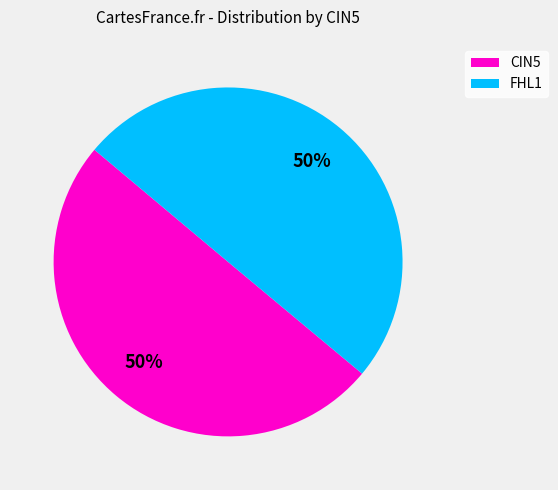

How many slices are in this pie chart?

2